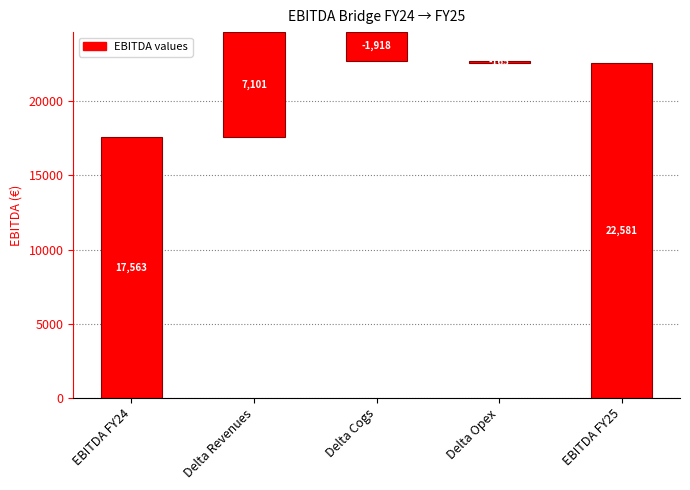

Reading left to right, extract all data points from this chart.

17563.1	7101.0	-1918.0	-164.9	22581.1